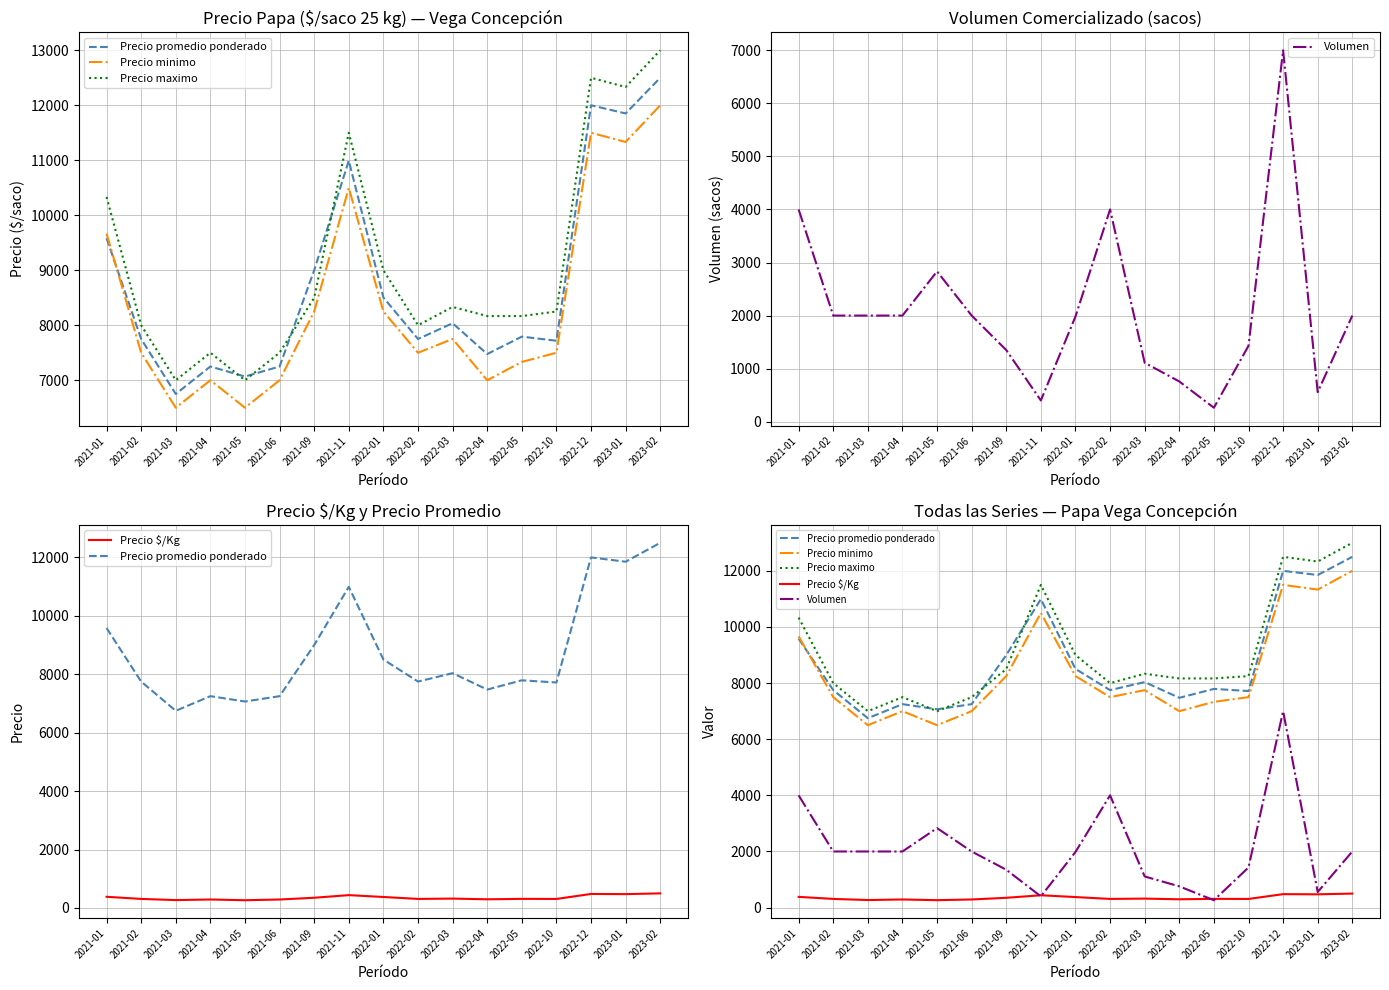

At 2022-04, list the series in order from largest to smallest.

Precio maximo, Precio promedio ponderado, Precio minimo, Volumen, Precio $/Kg